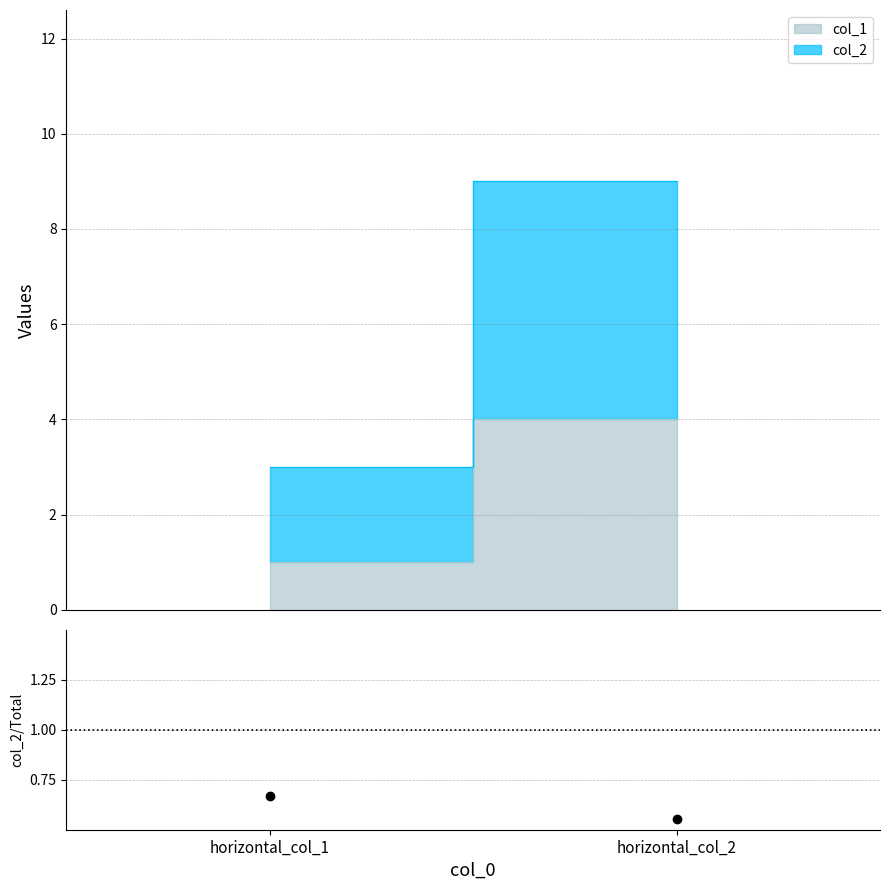

Reading left to right, list all the values displayed in this chart.

horizontal_col_1=0.7	horizontal_col_2=0.6